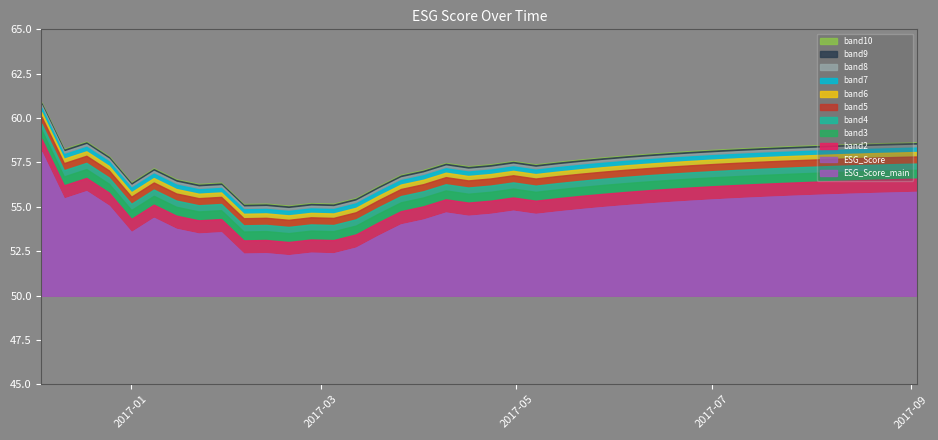

At which category does the data reach its first local valley?

2016-12-11